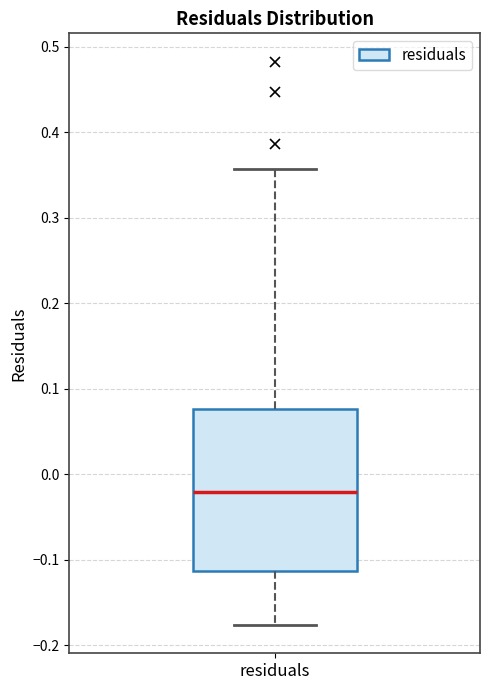

Read this box plot against the y-axis: the position of the median line, the range covered by the box, and the ends of both whiskers. The values are not printed on the chart, so give them approximately, as read against the axis.

median -0.02, box -0.11 to 0.08, whiskers -0.18 to 0.36